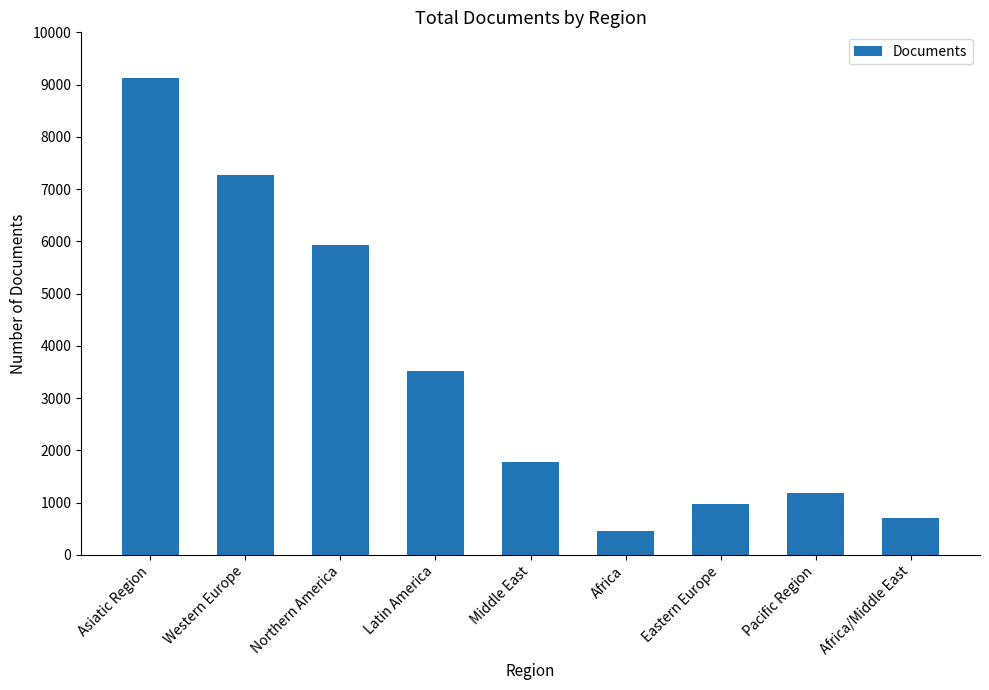

List the labels in order of value, largest first.

Asiatic Region, Western Europe, Northern America, Latin America, Middle East, Pacific Region, Eastern Europe, Africa/Middle East, Africa